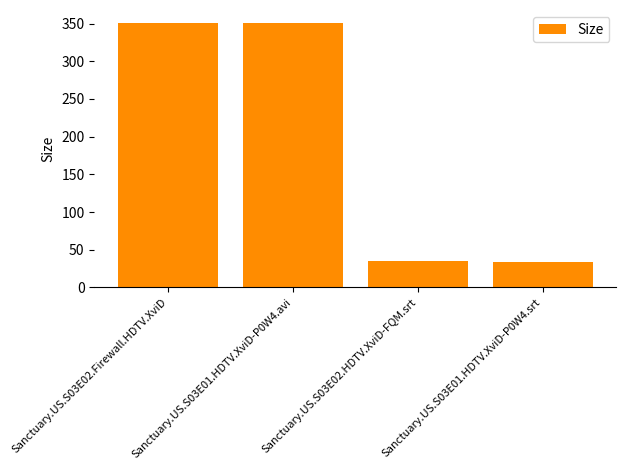

Count the number of values greater than 350.

2